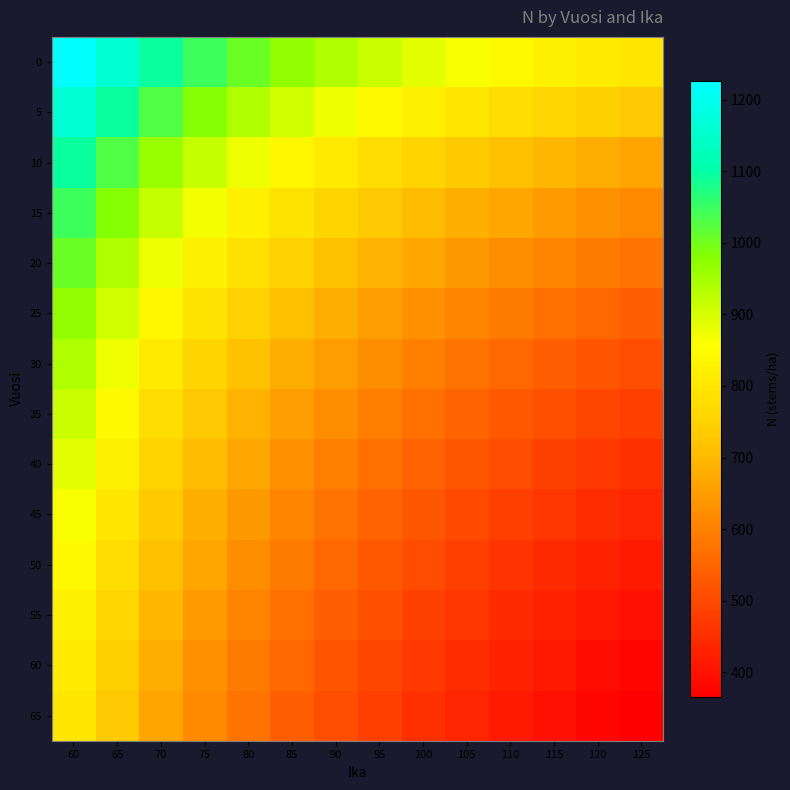

How many categories are shown in the chart?

14